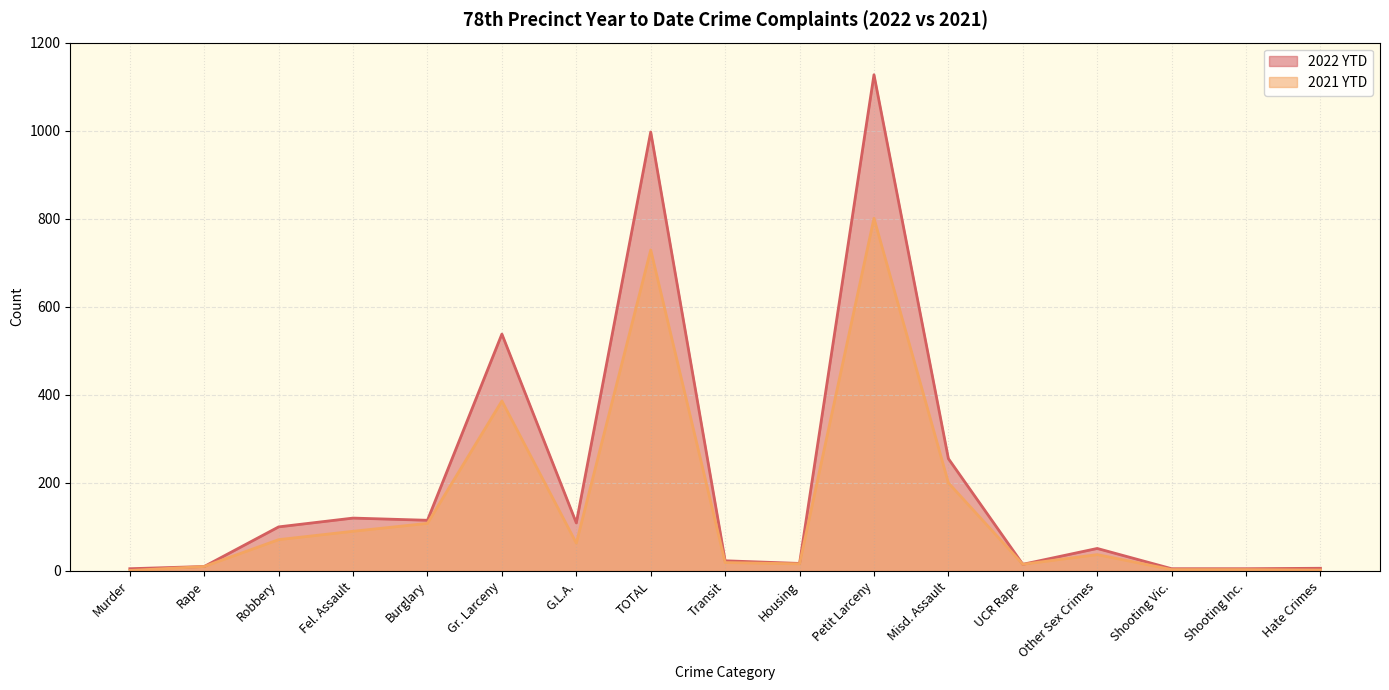

What is the difference between the maximum and second lowest values in the 2021 YTD series?

799